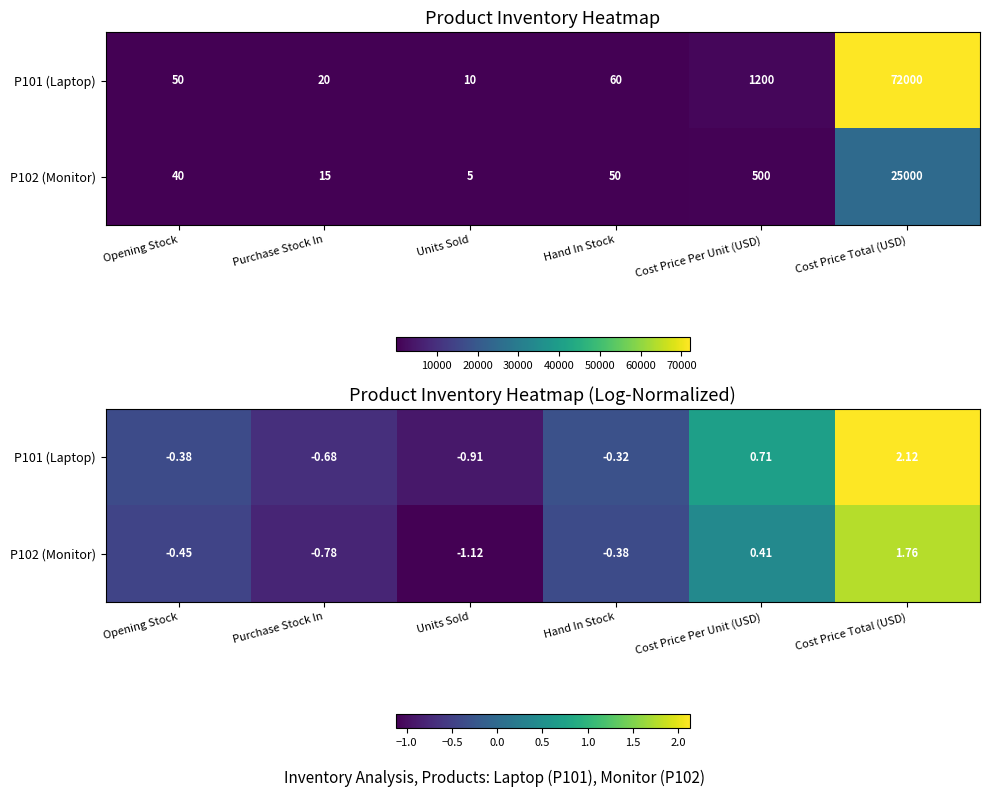

What is the difference between the maximum and minimum values in the P102 (Monitor) series?

2.9